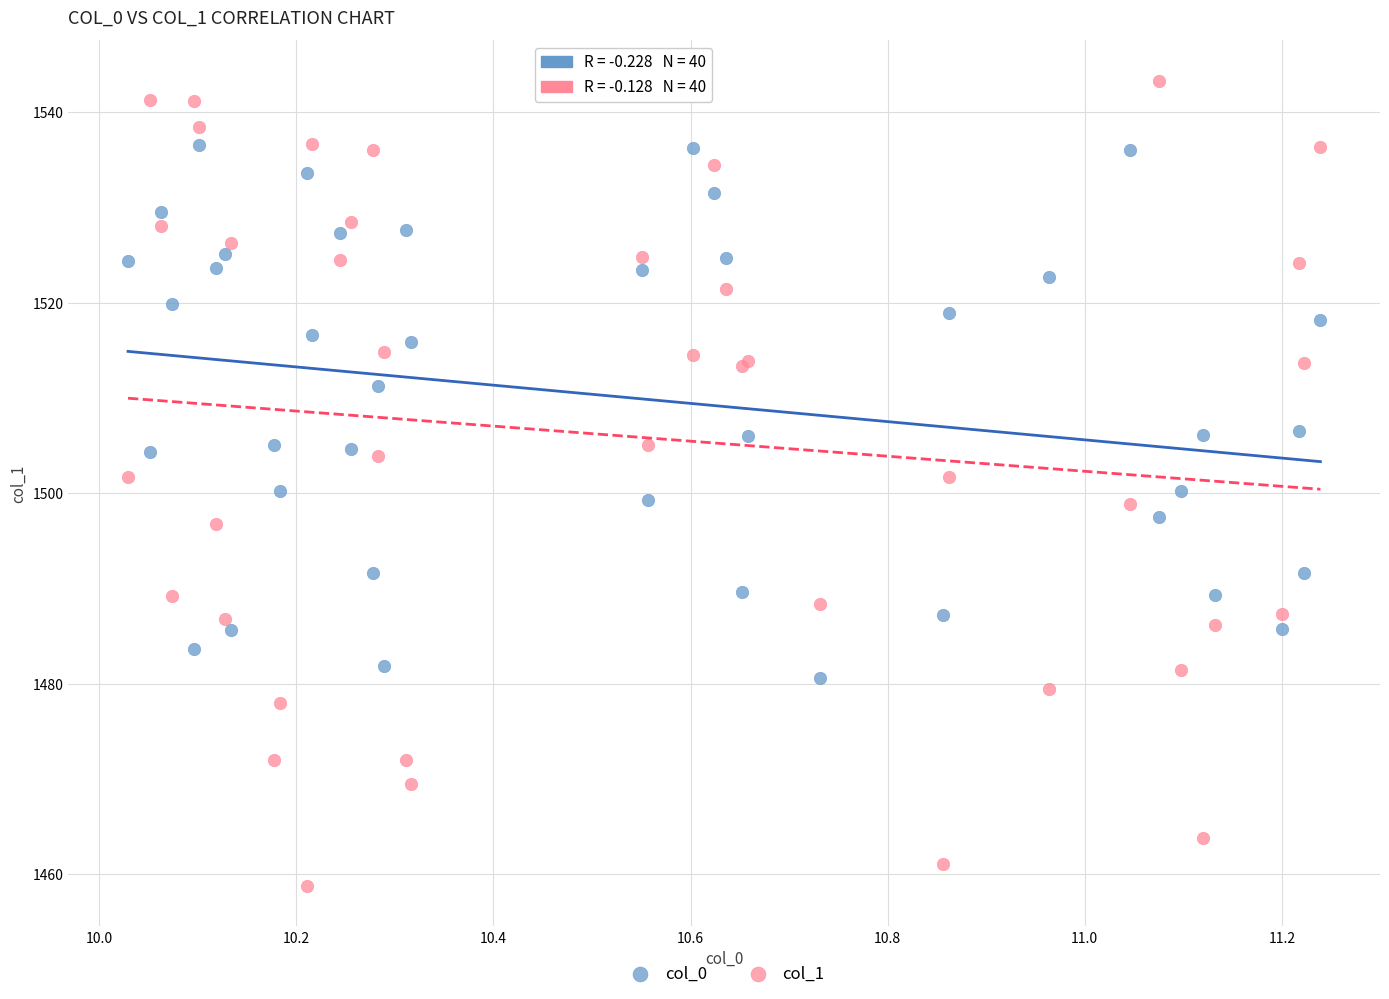

What are all the series names shown in the legend?

col_0, col_1